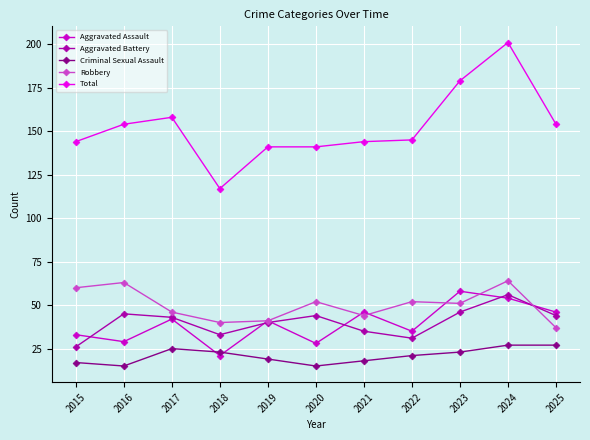

How many times do Criminal Sexual Assault and Aggravated Assault cross each other?

2